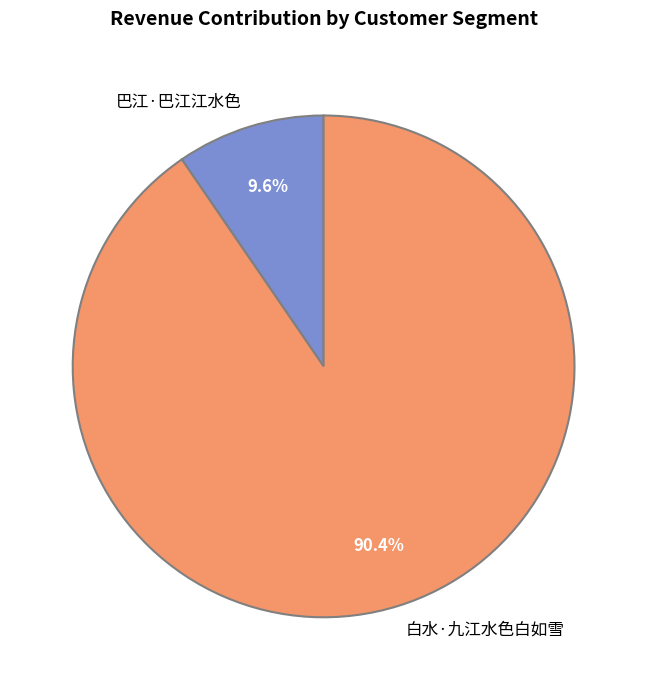

Is there any slice that represents more than half of the pie?

Yes